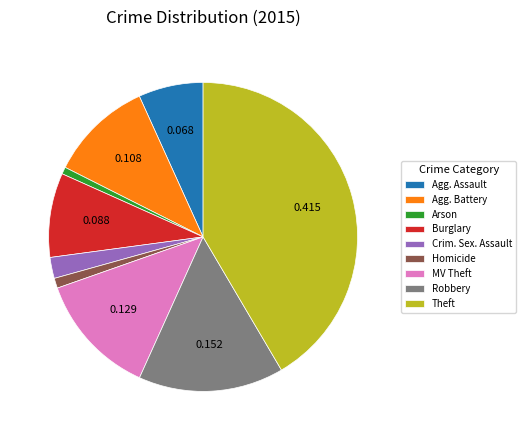

Which slice is the largest?

Theft